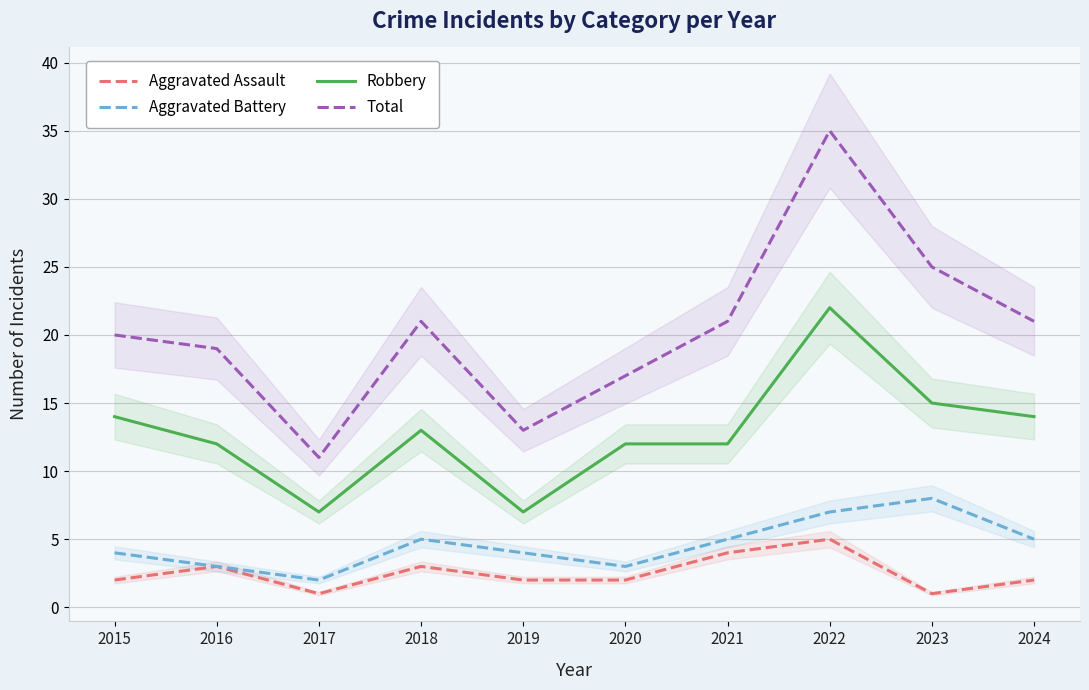

How many data points in Total are above 21?

2